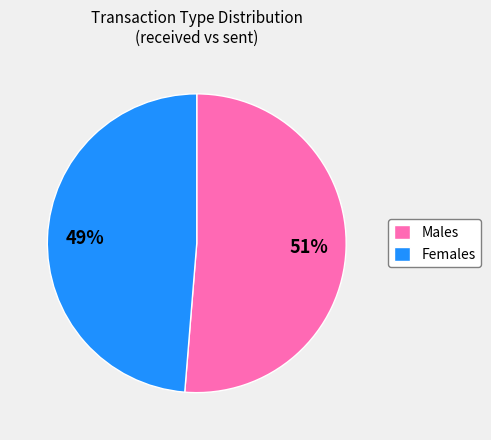

Between Females and Males, which is larger?

Males